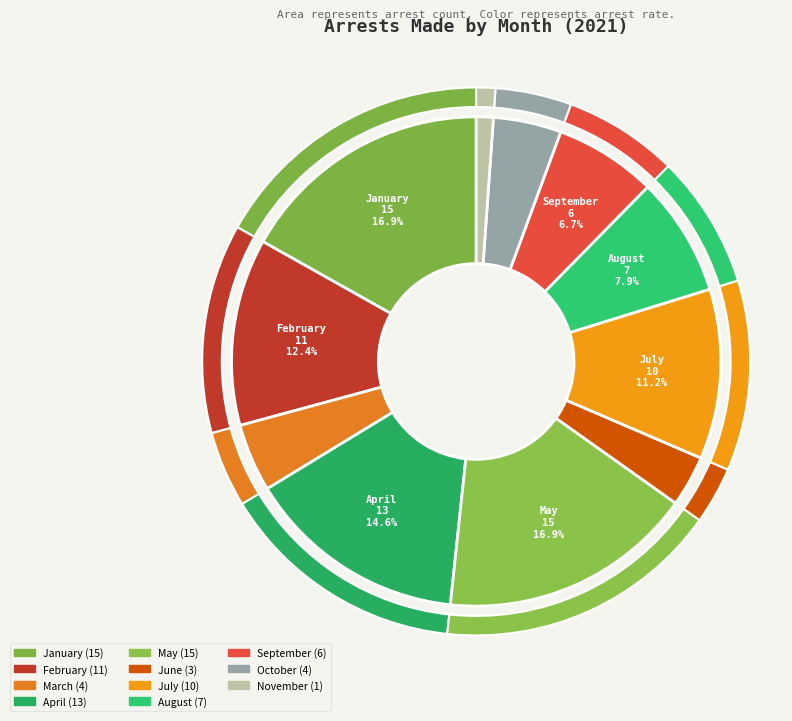

Approximately how many times larger is the value at October compared to July?

0.4